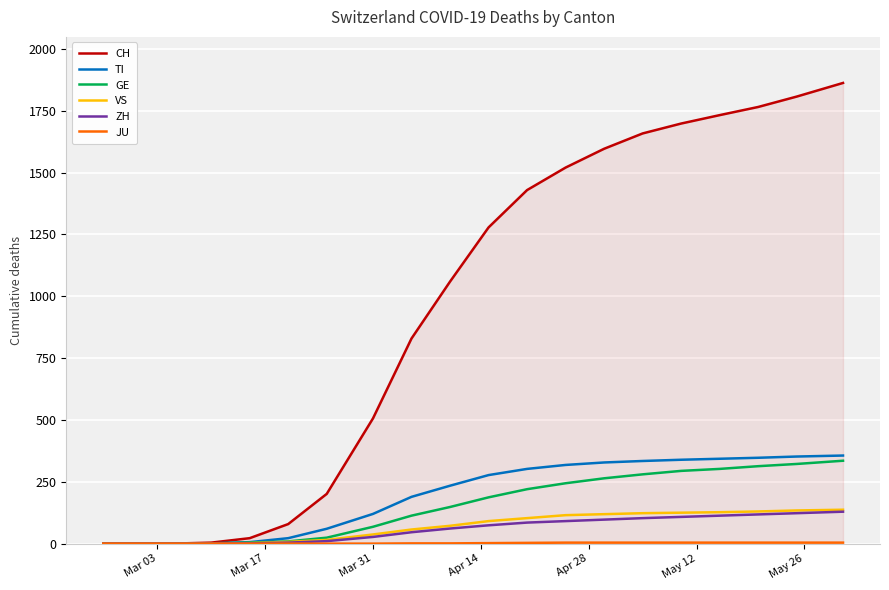

Which series has the largest range (max minus min)?

CH